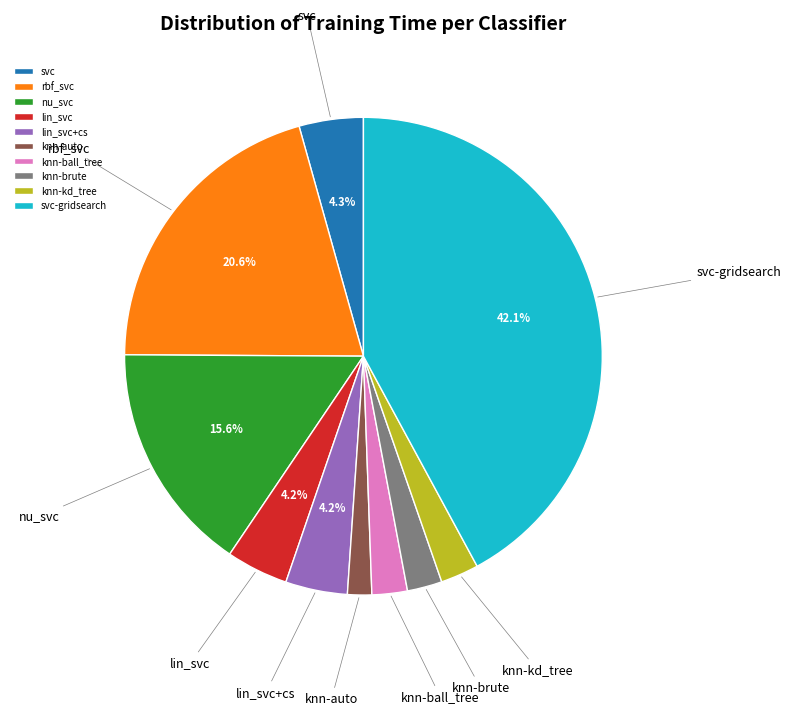

Between rbf_svc and knn-kd_tree, which is larger?

rbf_svc